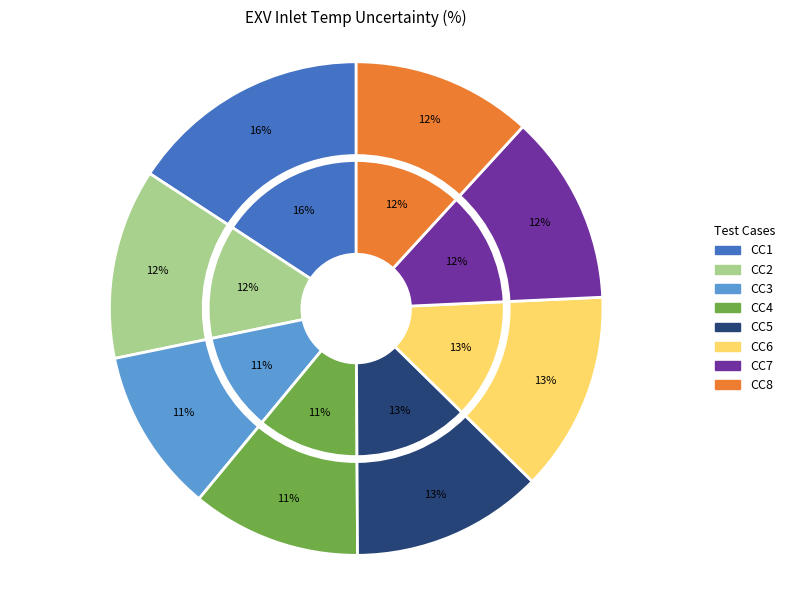

To the nearest percent, what percentage of the pie is ricoil_CC3.csv?

11%